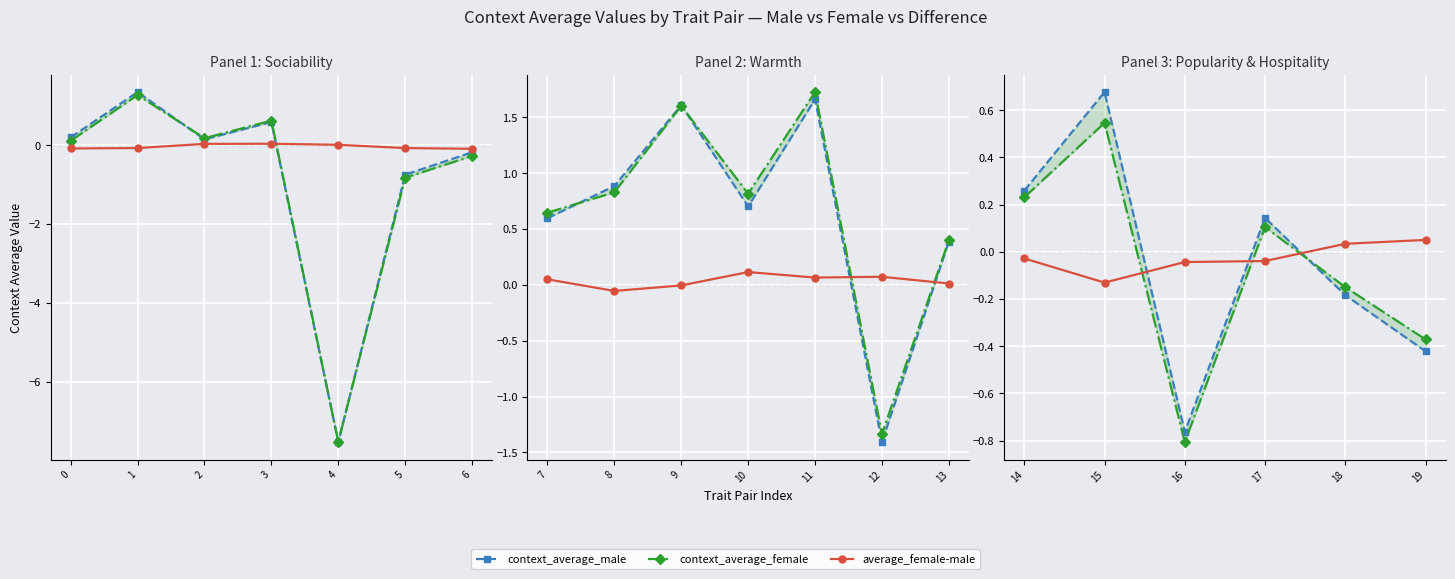

What is the value of the context_average_male point at the 6th from the left?

-0.4